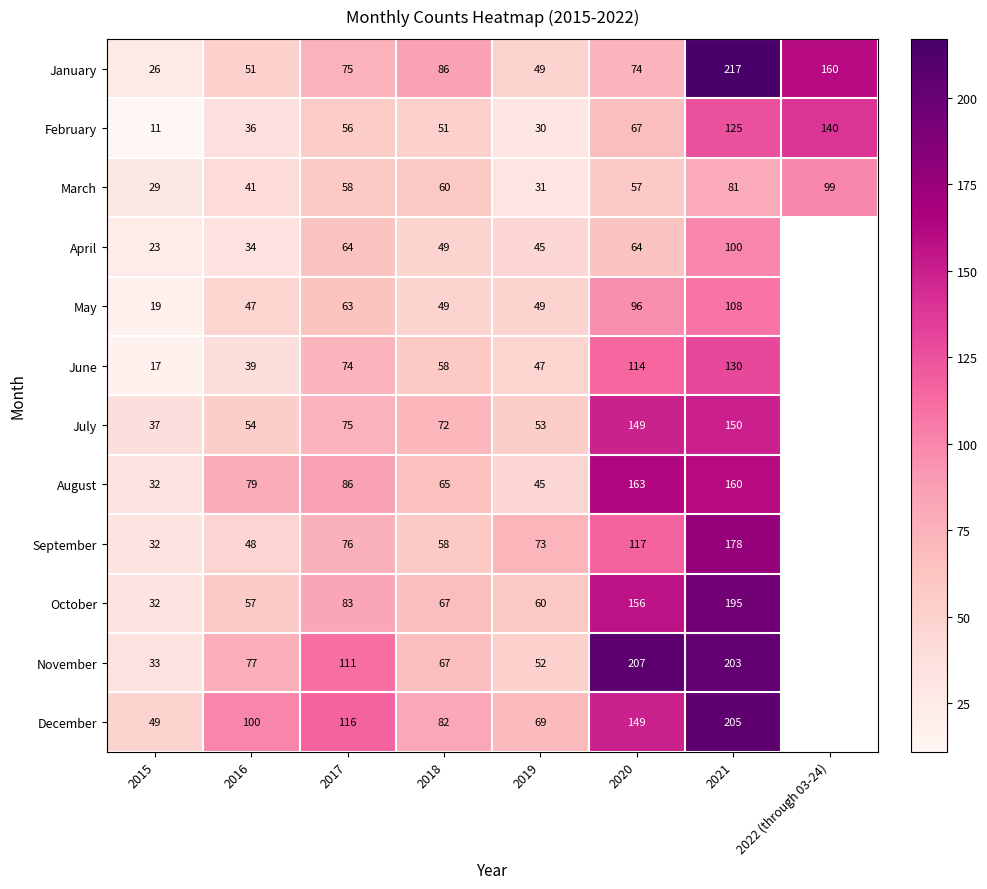

How many data points does each series have?

8